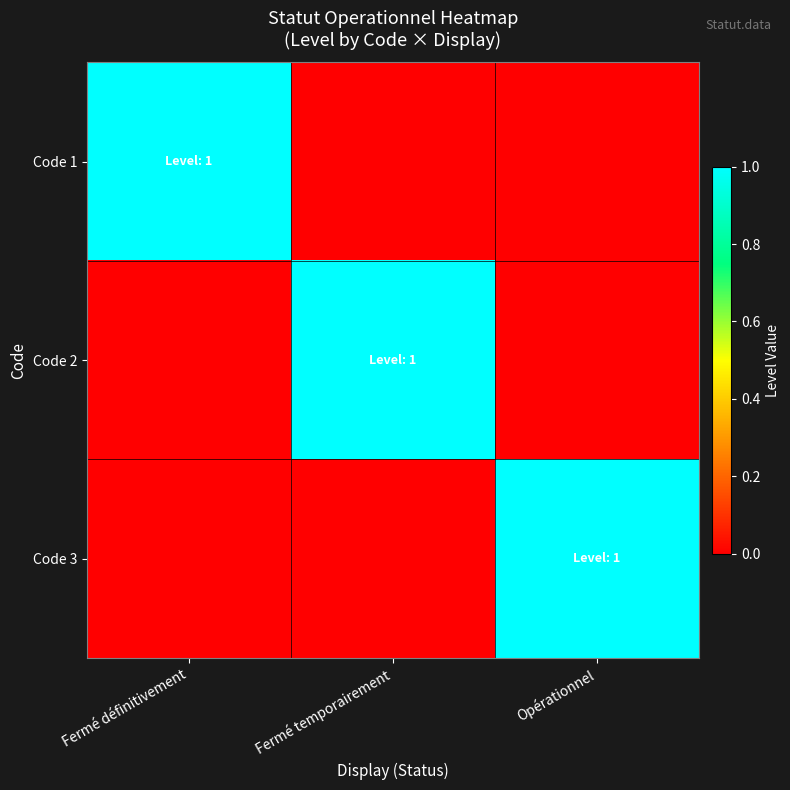

What is the total value across all series at Fermé temporairement?

1